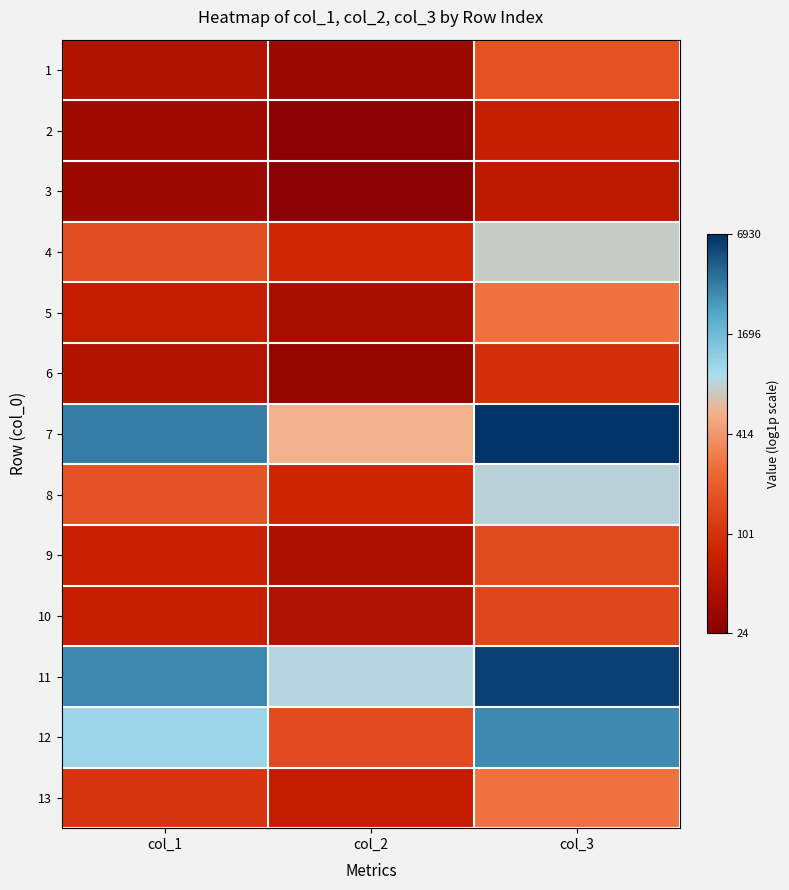

Rank the series by their maximum value, from lowest to highest.

3, 2, 6, 10, 9, 1, 13, 5, 4, 8, 12, 11, 7